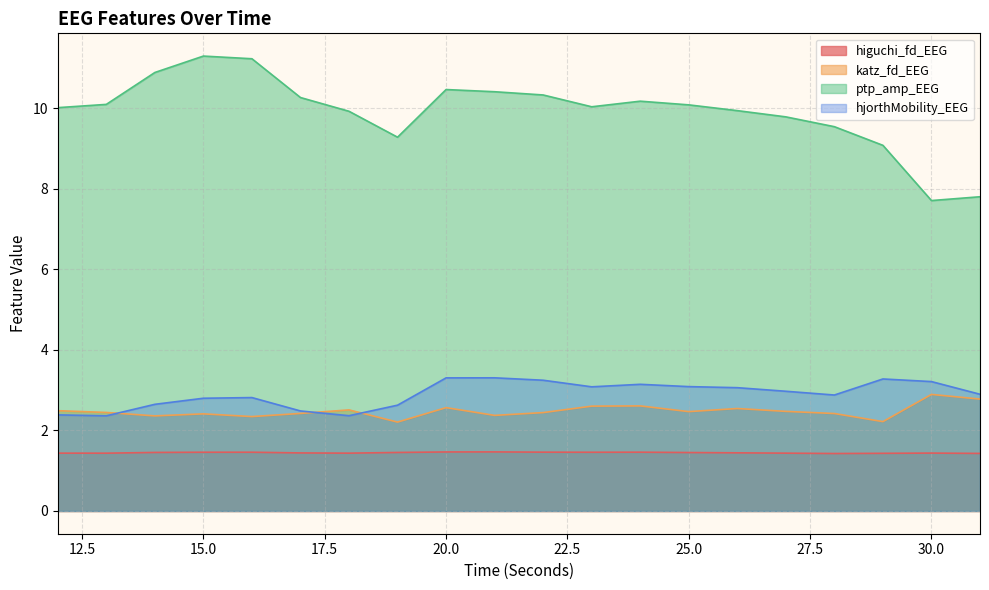

Rank the categories by ptp_amp_EEG value from highest to lowest.

15, 16, 14, 20, 21, 22, 17, 24, 13, 25, 23, 12, 26, 18, 27, 28, 19, 29, 31, 30